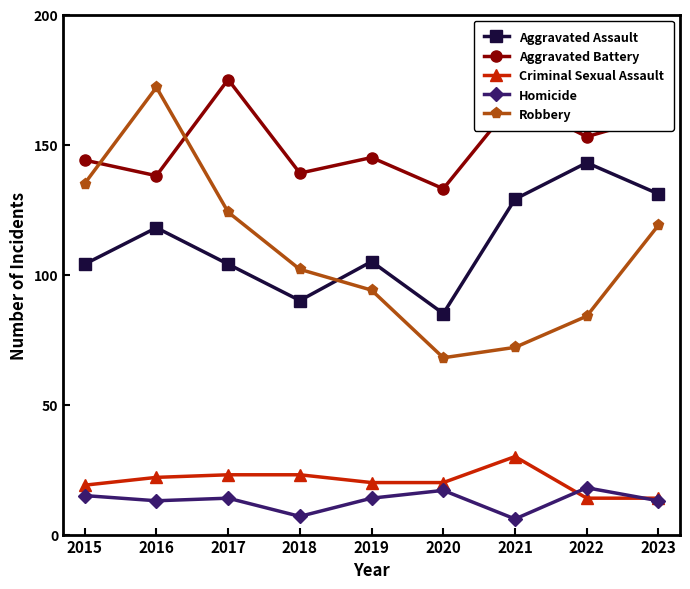

What is the sum of the Aggravated Assault values at 2022 and 2018?

233